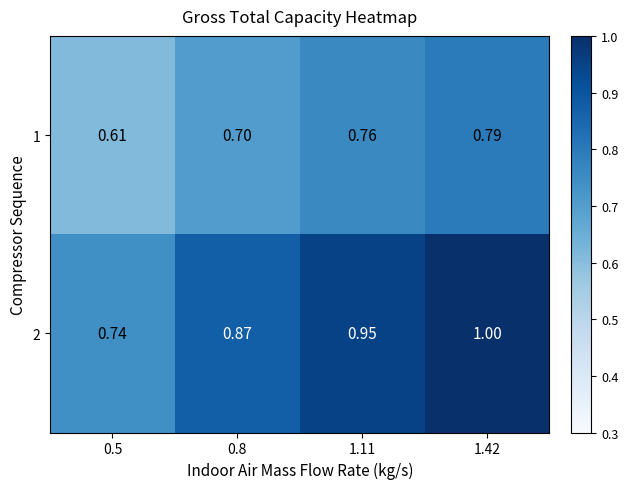

Is the value of 2 at 0.8 greater than the value of 1 at 0.8?

Yes